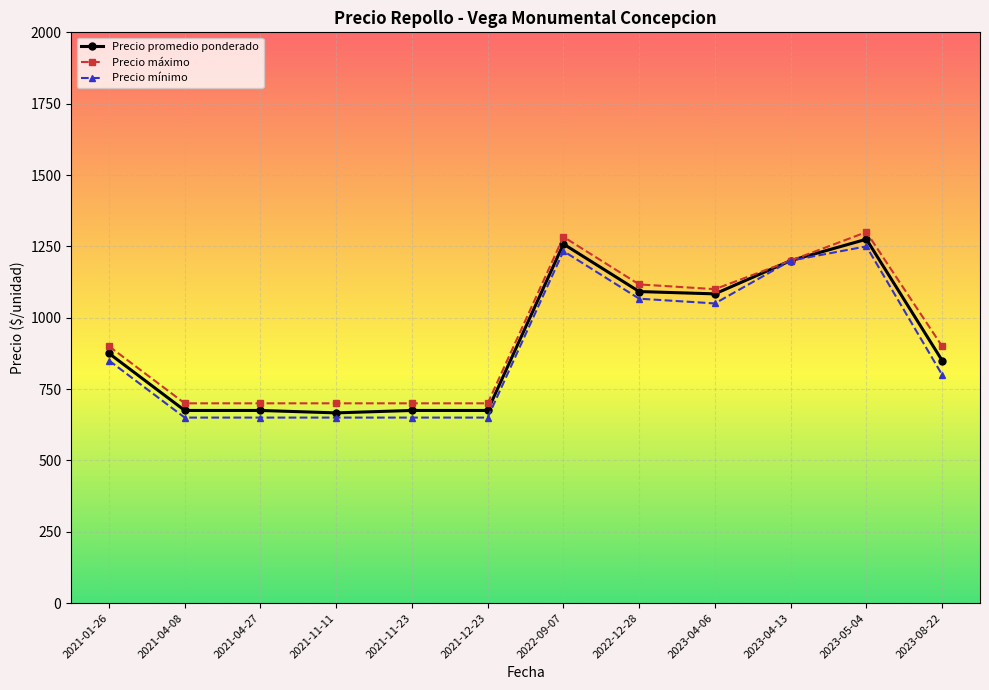

At how many categories does at least one series exceed 965?

5